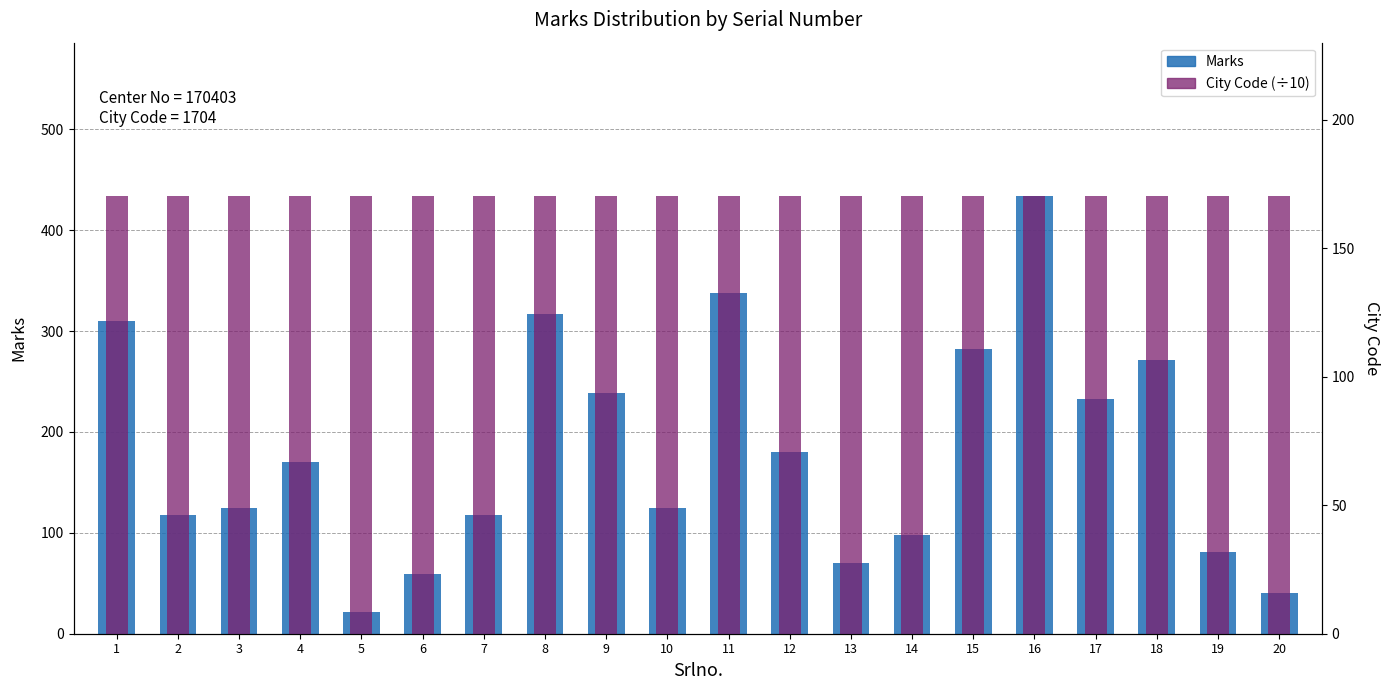

What is the sum of the Marks values at 13 and 14?

168.0